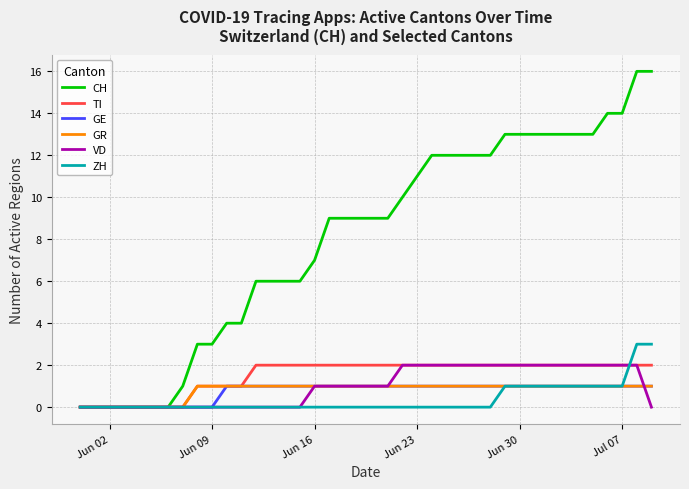

Which series has the widest spread of values?

CH